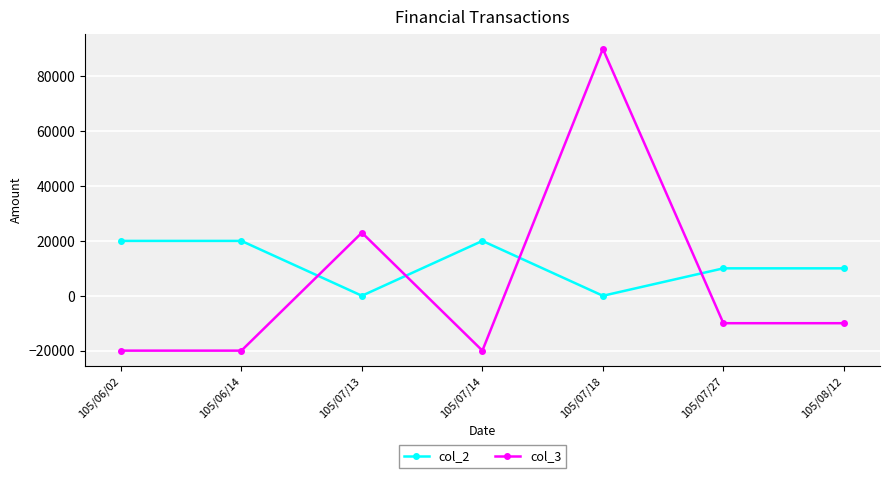

What is the difference between the maximum and minimum values in the col_2 series?

20000